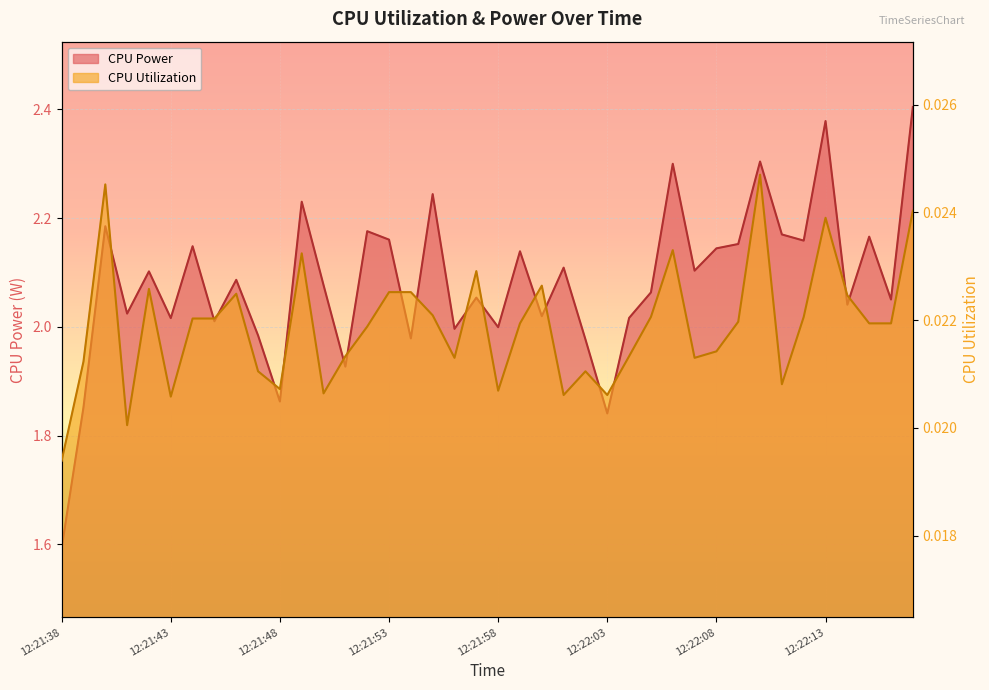

Count the number of data series in this chart.

2